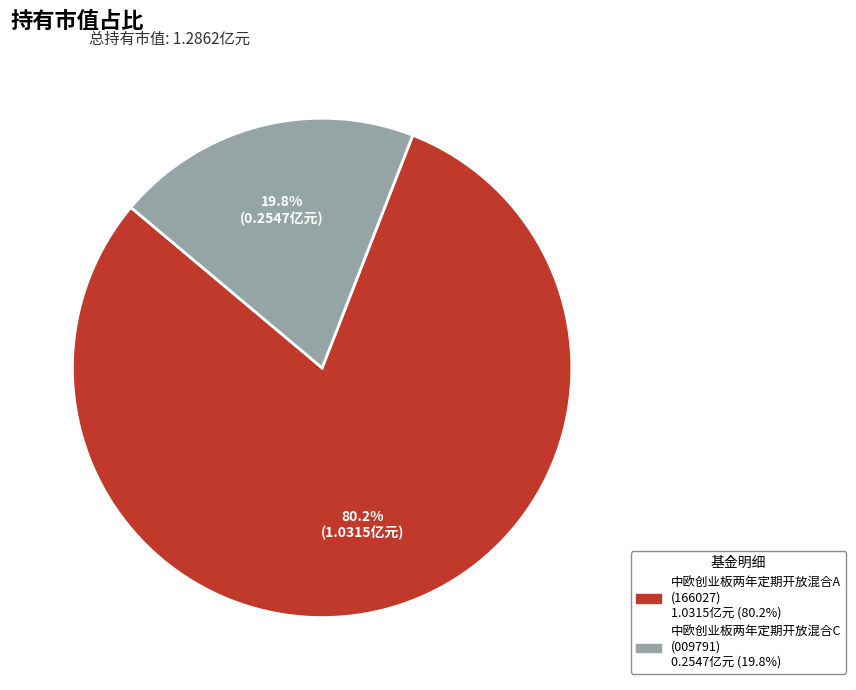

How many slices are in this pie chart?

2